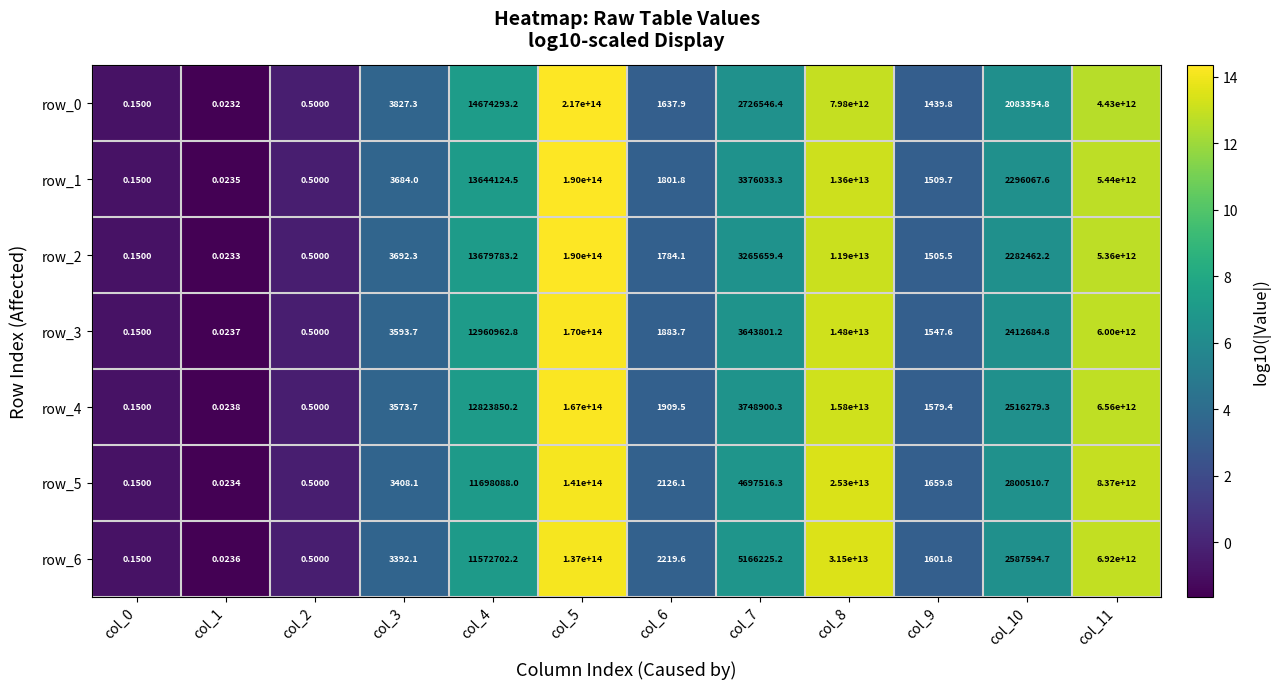

How many data points in row_6 are above 2587594?

6